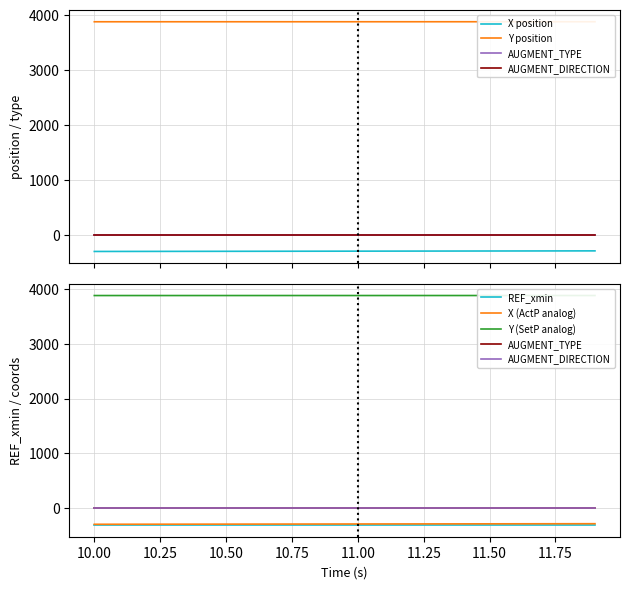

Does the chart display data point markers on the line(s)?

No